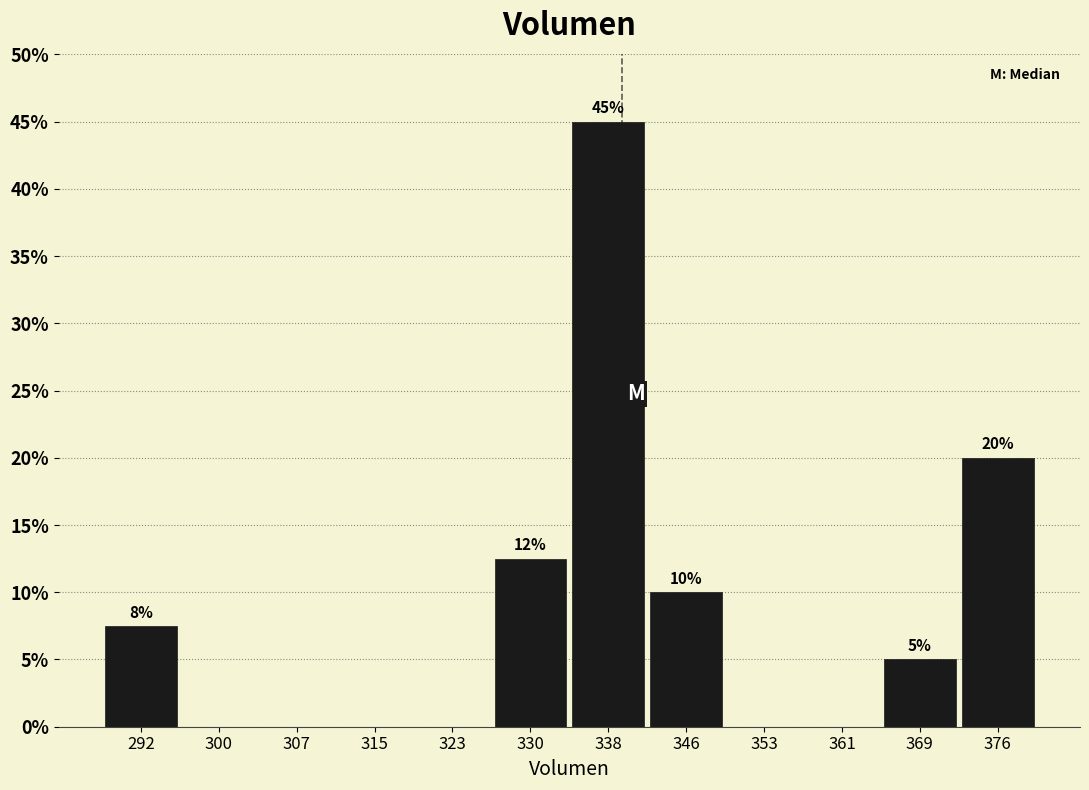

Which range on the x-axis has the tallest bar?

334 to 342